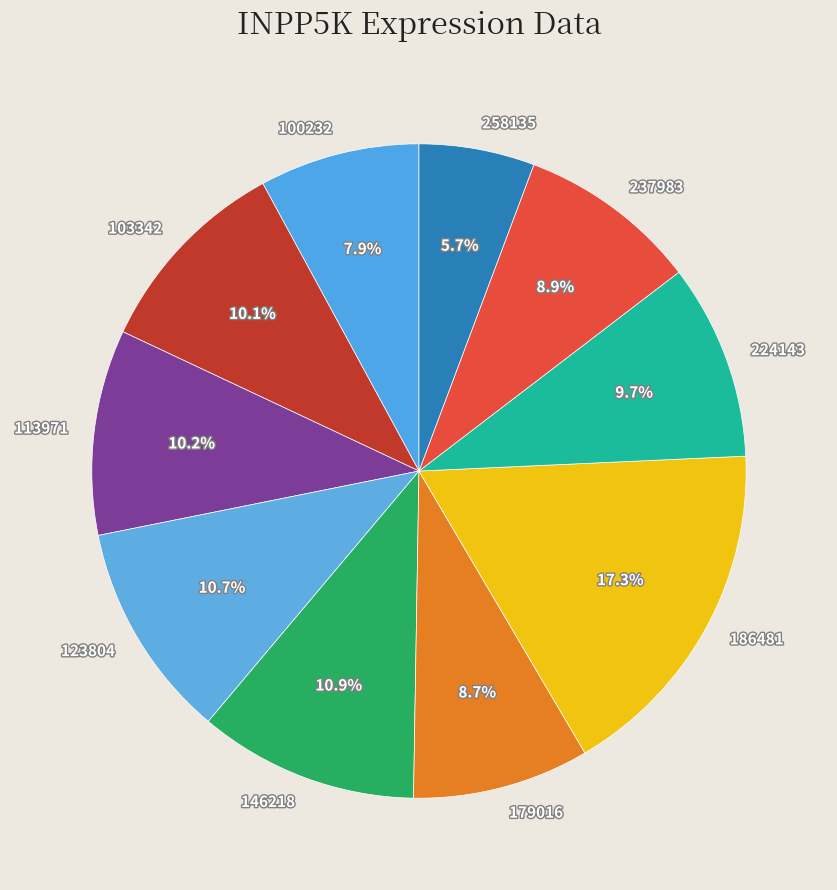

Does 103342 represent more than half of the total?

No